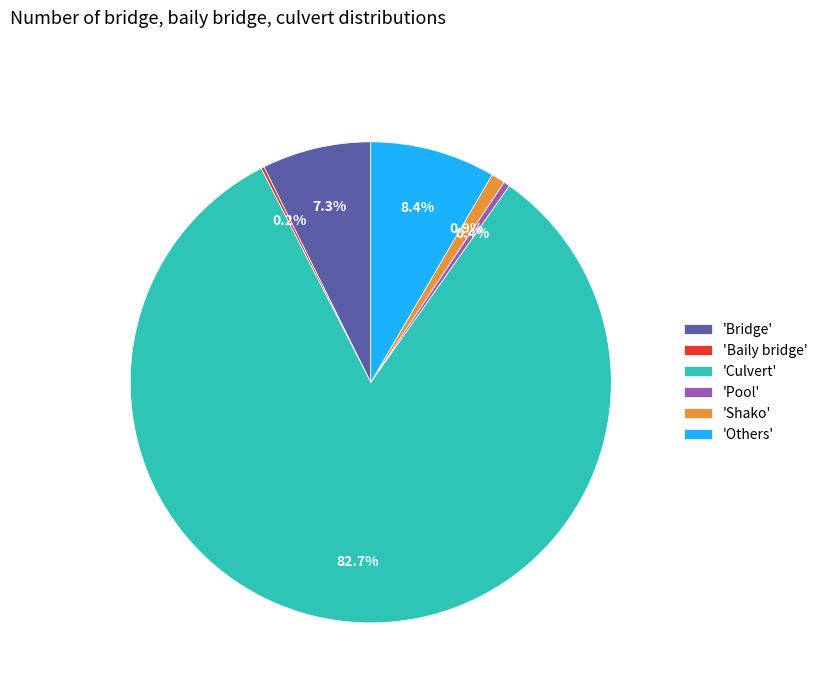

Does 'Culvert' represent more than half of the total?

Yes